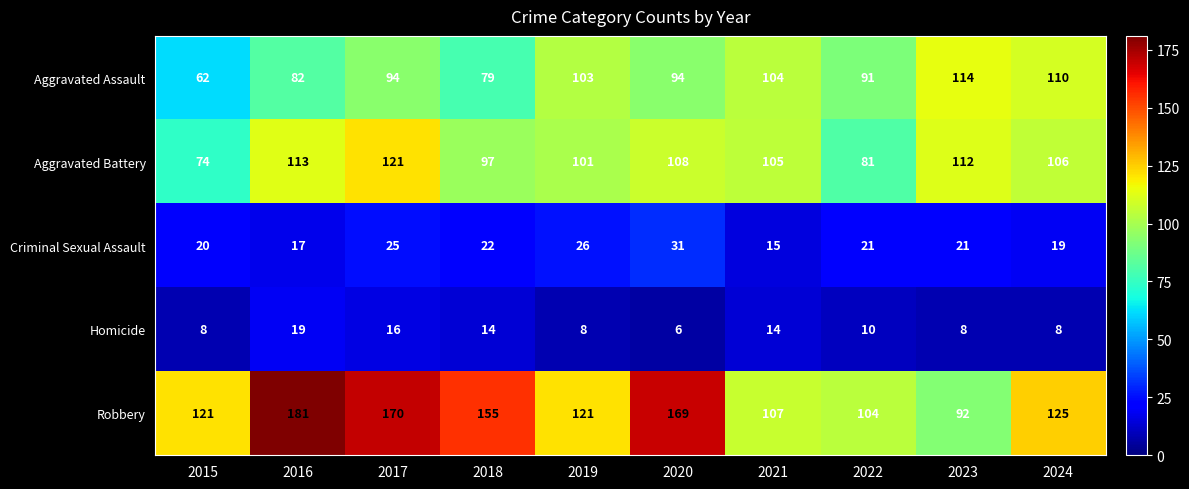

At 2015, list the series in order from smallest to largest.

Homicide, Criminal Sexual Assault, Aggravated Assault, Aggravated Battery, Robbery